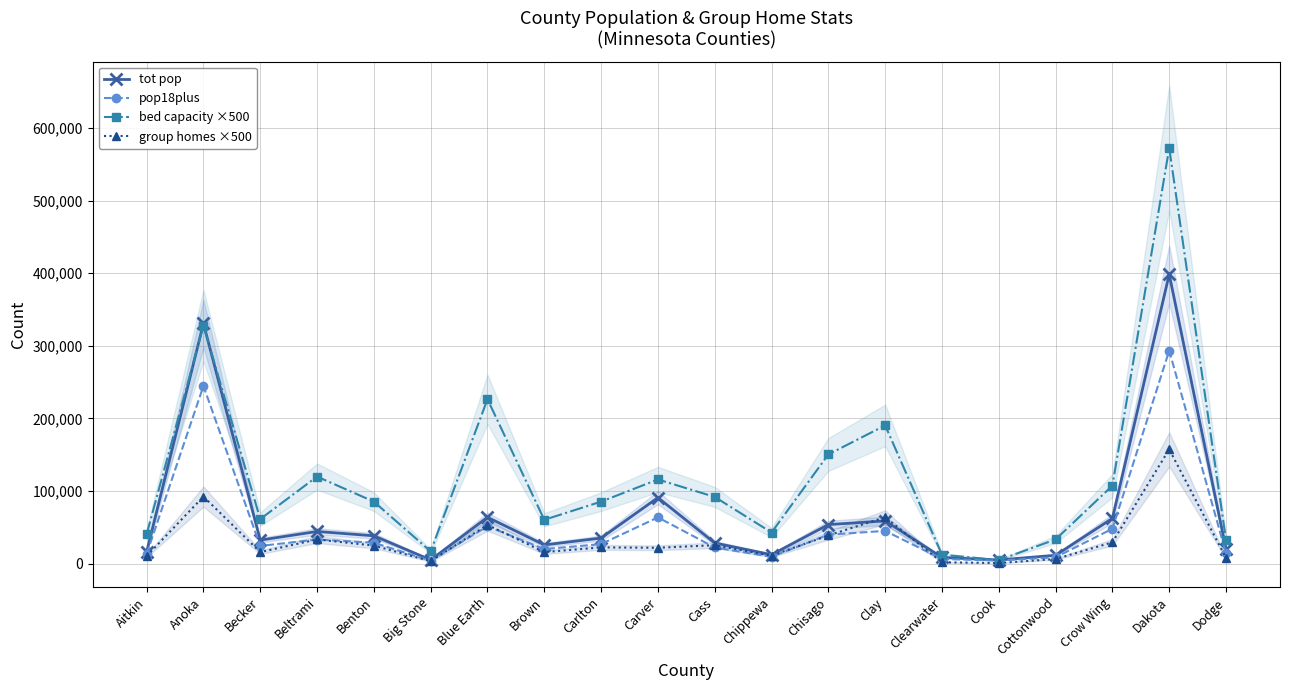

At which label does bed capacity ×500 first exceed 85500?

Anoka